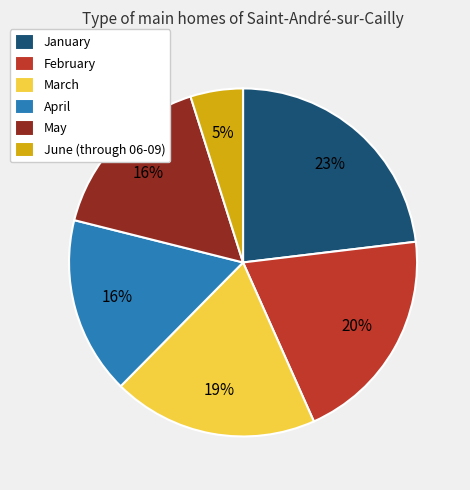

To the nearest percent, what portion does January represent?

23%